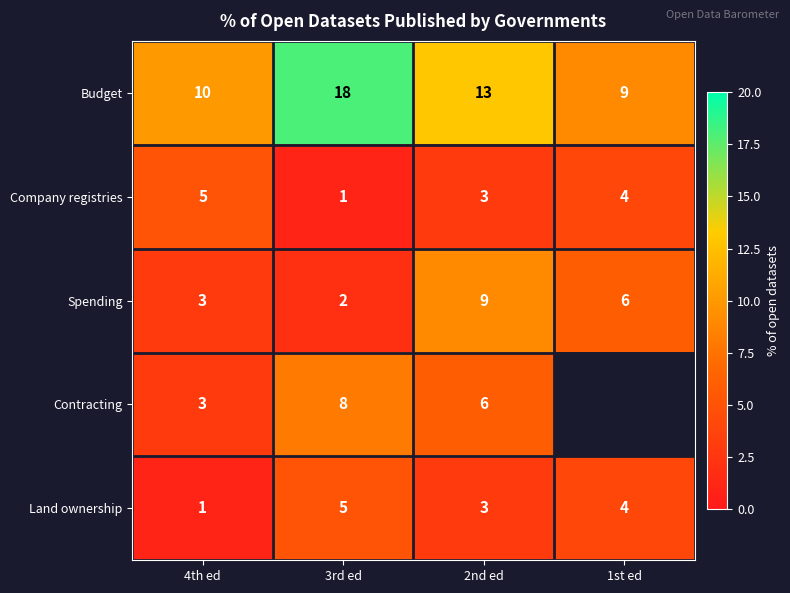

The Budget series shows 15.1 at 4th ed. True or false?

False